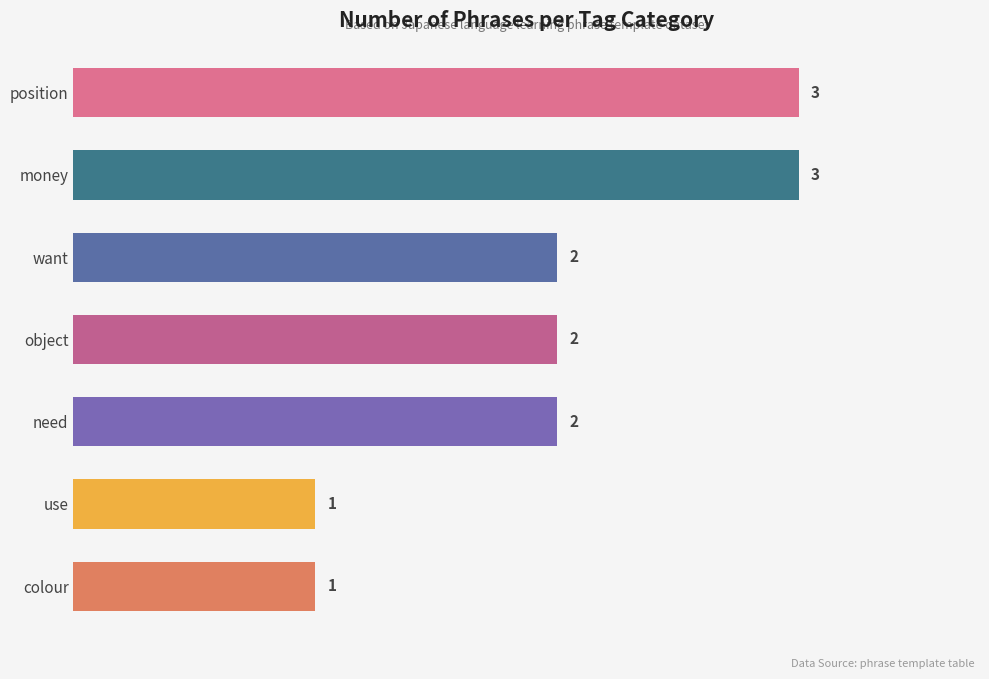

What position from the bottom is use?

2